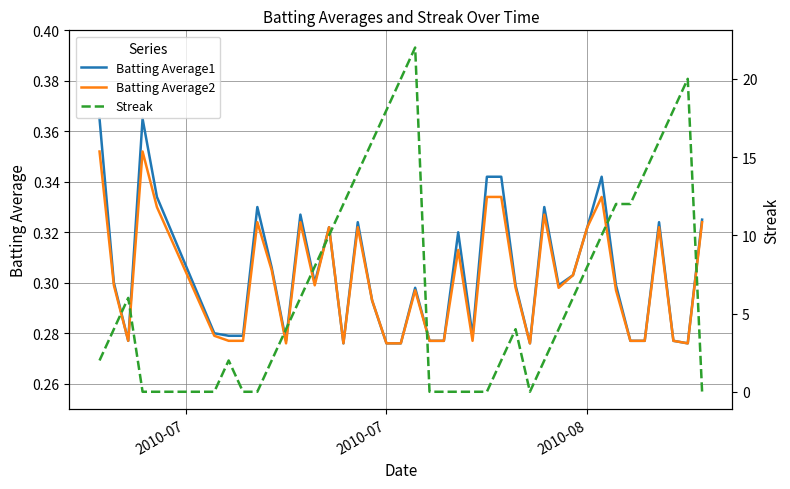

How many times do Streak and Batting Average2 cross each other?

9